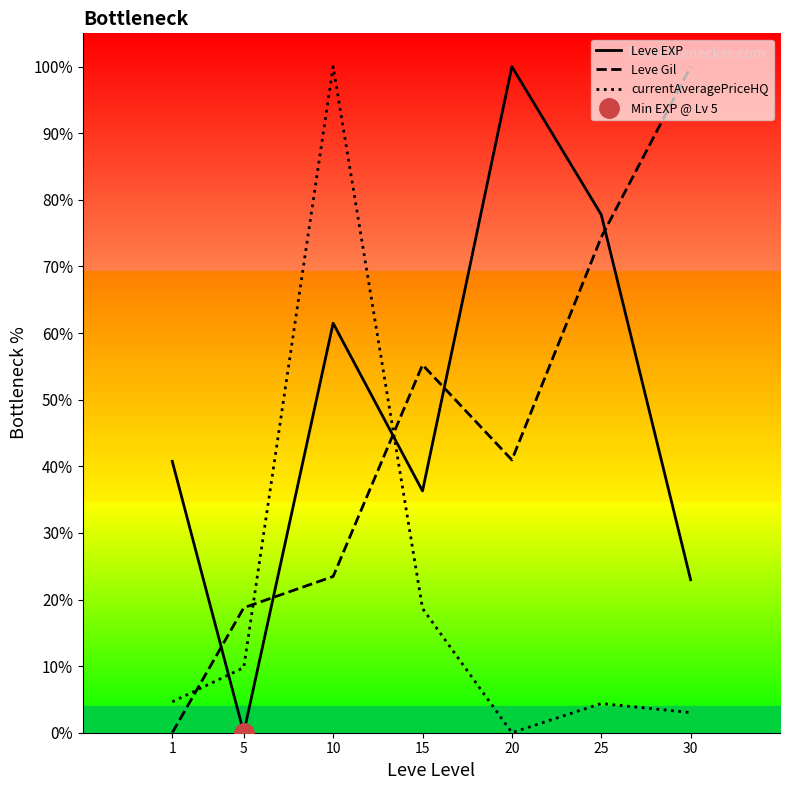

At which category is the sum across all series the highest?

10